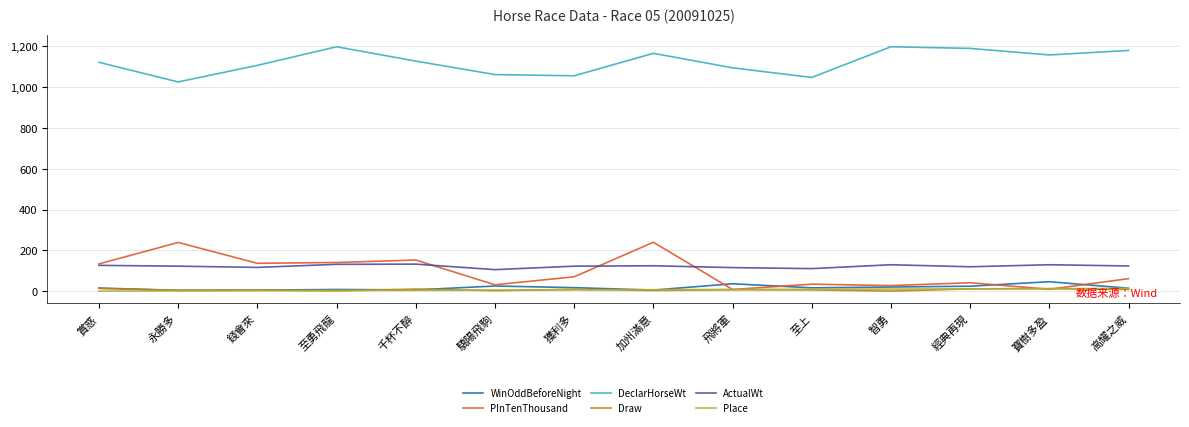

Is the value of Place at 錢會來 greater than the value of PInTenThousand at 永勝多?

No